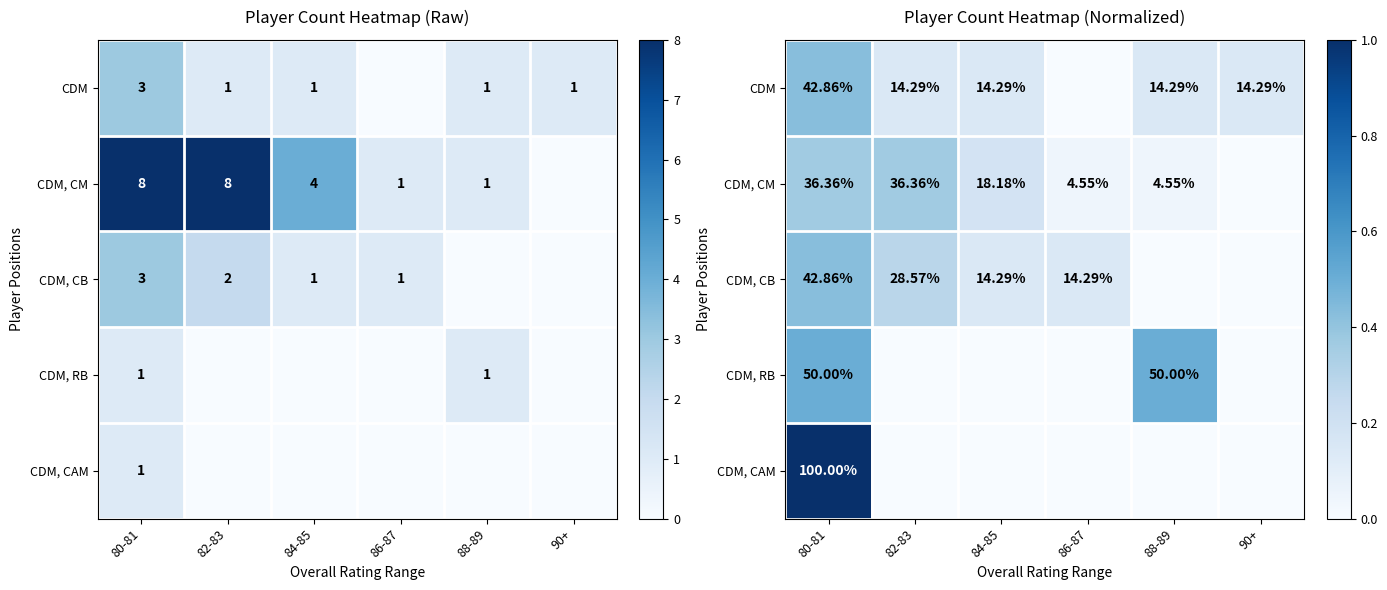

What is the maximum value for CDM, CM?

0.4